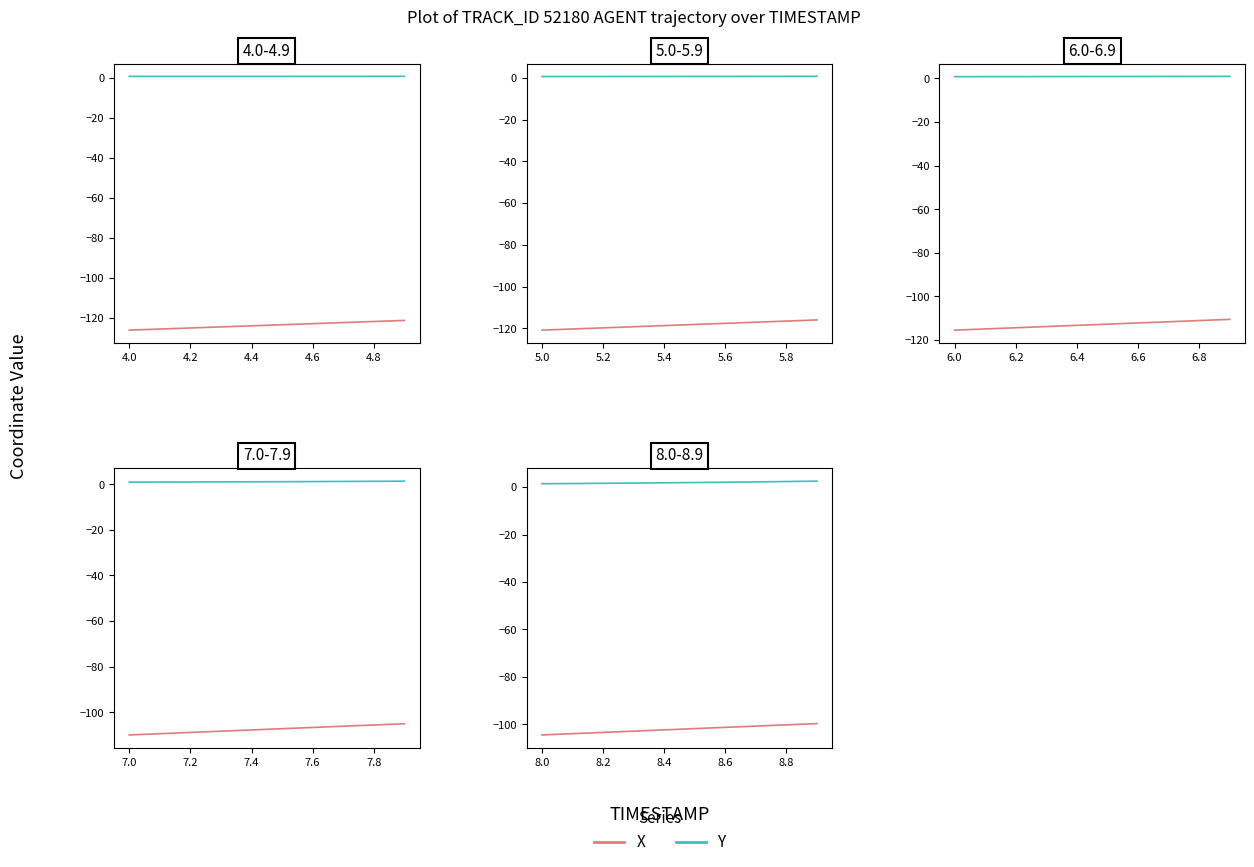

What is the sum of all Y (shifted) values?

19.2